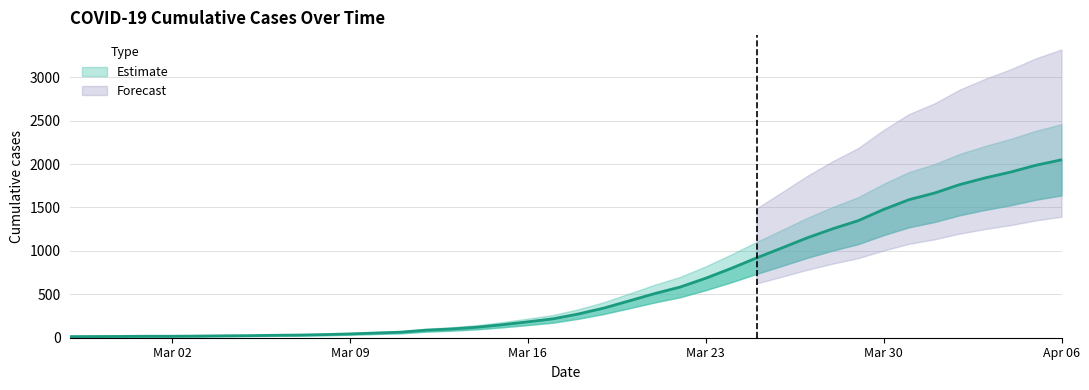

The value of Estimate at 2020-03-20 is 679. True or false?

False